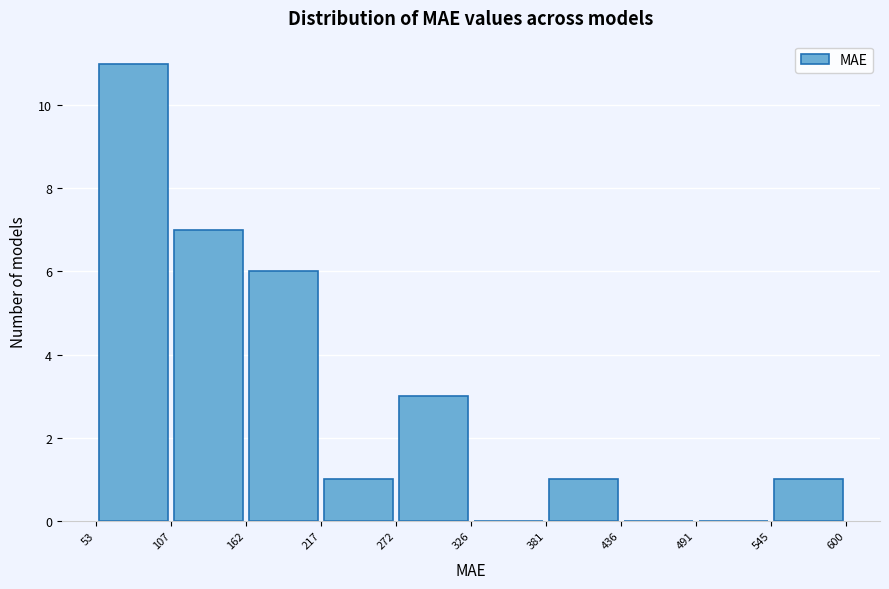

Reading left to right, list every bar in this chart as the range it spans on the x-axis followed by its height. The values are not printed on the chart, so give them approximately, as read against the axis.

53 to 107: 11
107 to 162: 7
162 to 217: 6
217 to 272: 1
272 to 326: 3
326 to 381: 0
381 to 436: 1
436 to 491: 0
491 to 545: 0
545 to 600: 1